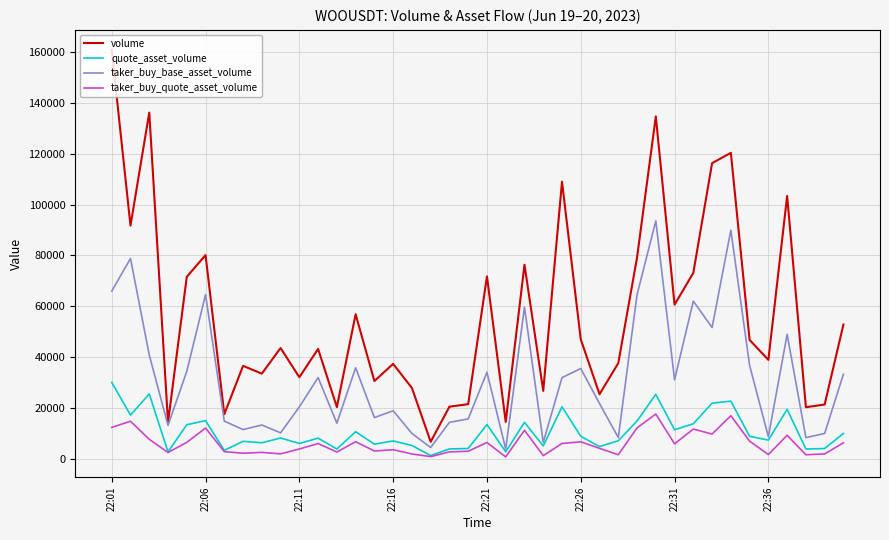

Which series has the widest spread of values?

volume